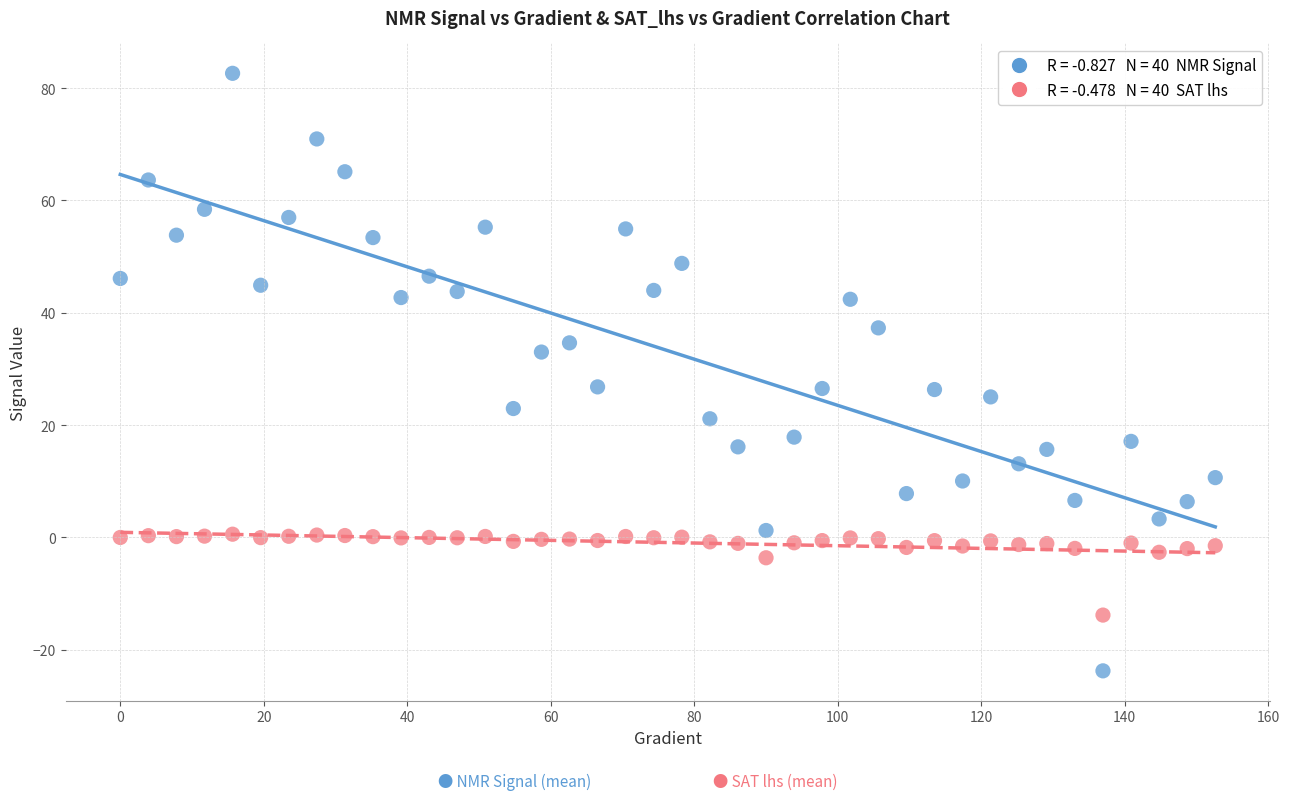

Across all data points, what is the range of X values (max minus min)?

152.6